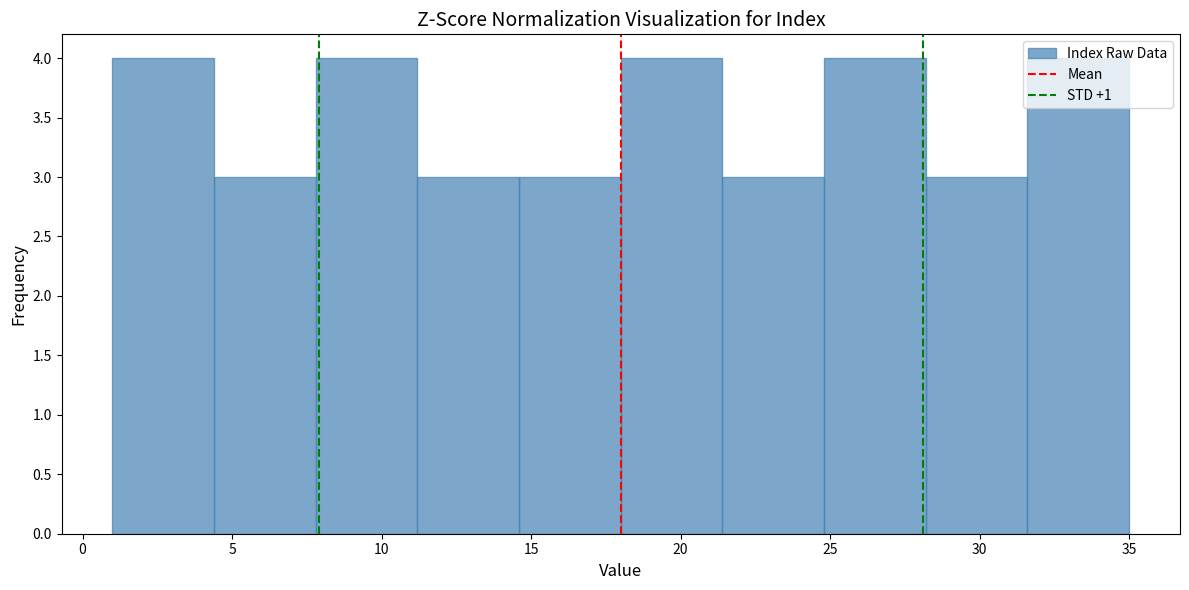

Reading left to right, list every bar in this chart as the range it spans on the x-axis followed by its height. Neither the bar edges nor the heights are printed on the chart, so give them approximately, as read against the axes.

1.0 to 4.4: 4
4.4 to 7.8: 3
7.8 to 11.2: 4
11.2 to 14.6: 3
14.6 to 18.0: 3
18.0 to 21.4: 4
21.4 to 24.8: 3
24.8 to 28.2: 4
28.2 to 31.6: 3
31.6 to 35.0: 4